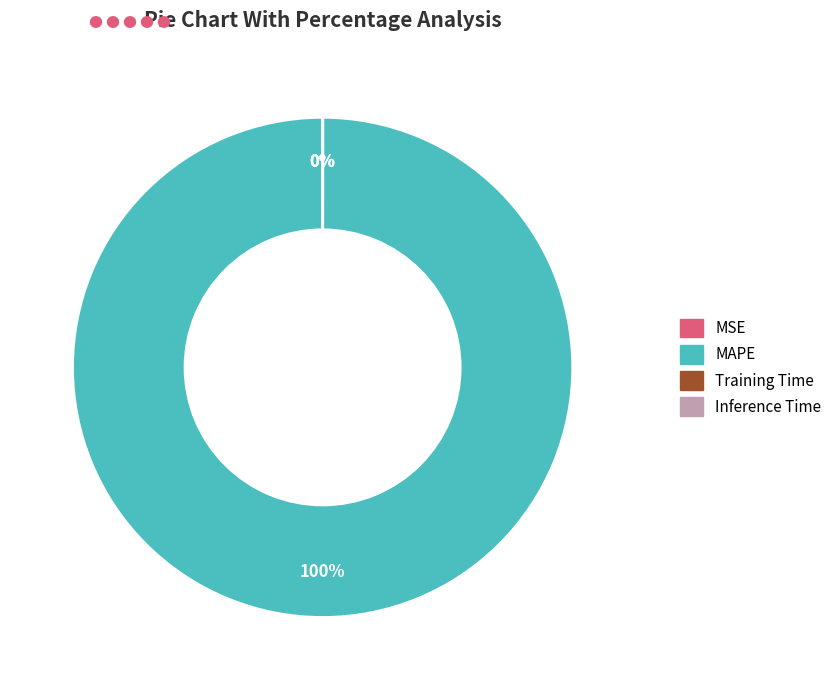

The MAPE slice represents 100% of the pie. True or false?

True